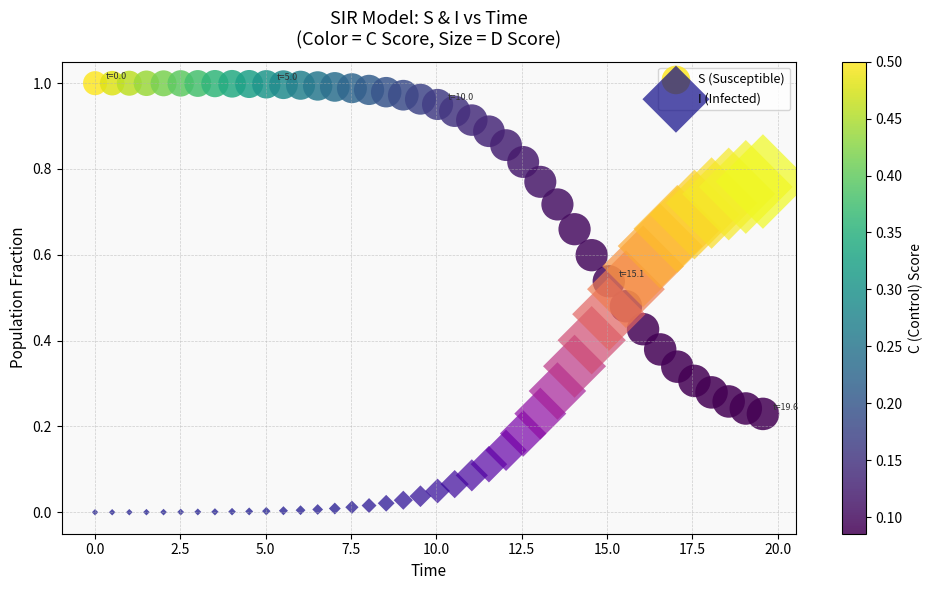

Which series contains the lowest Y value?

I (Infected)